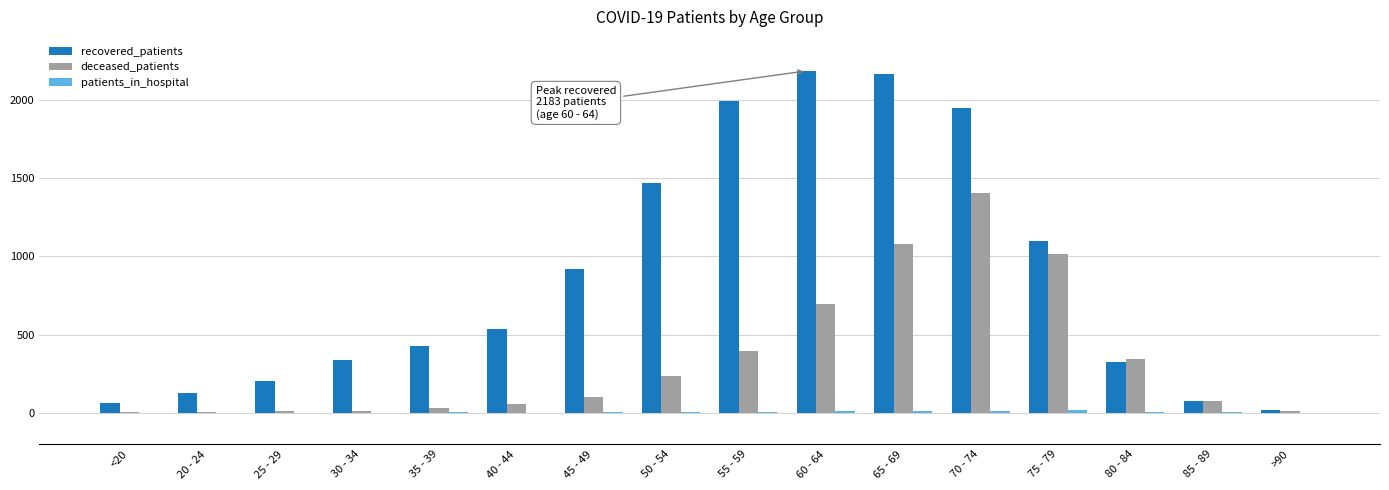

Which category has the highest value in the deceased_patients series?

70 - 74